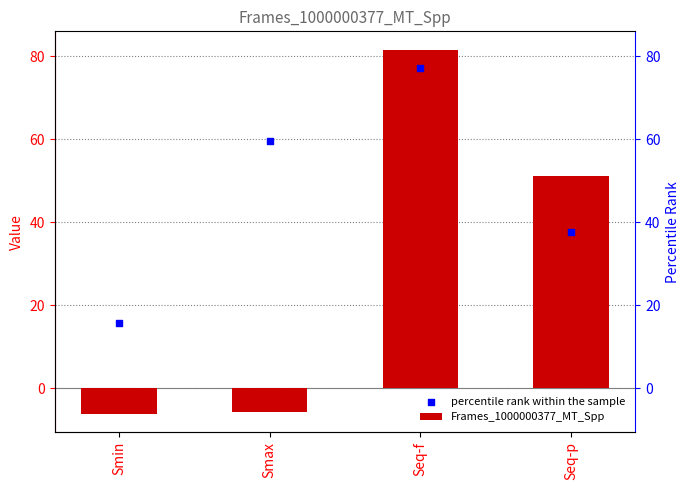

At which category is the sum across all series the highest?

Seq-f